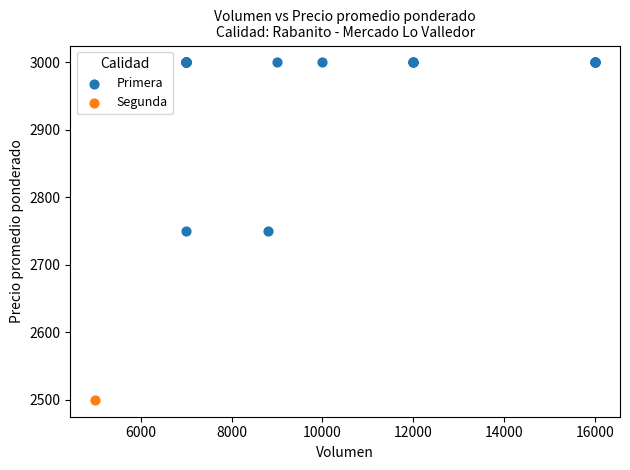

What are all the series names shown in the legend?

Primera, Segunda